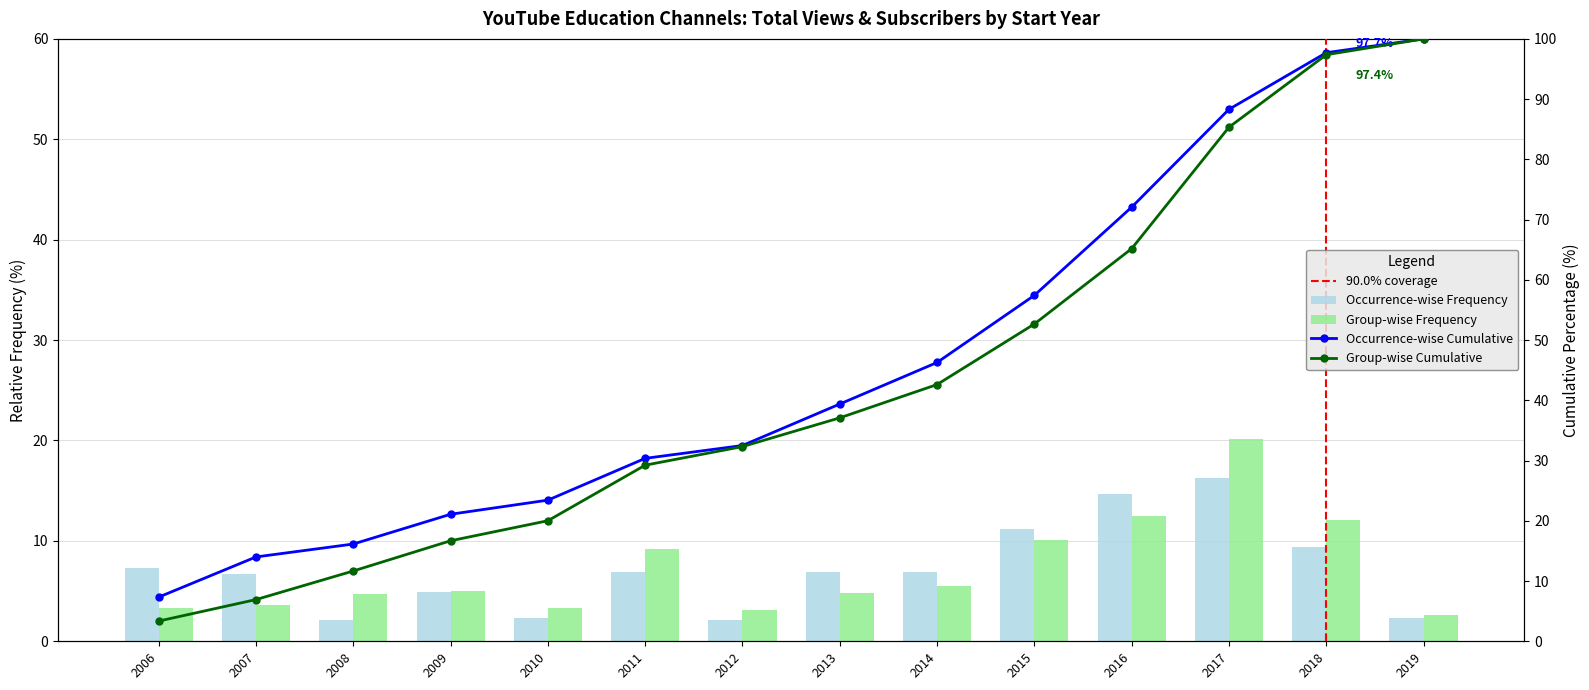

Which label corresponds to the smallest value in the chart?

2012